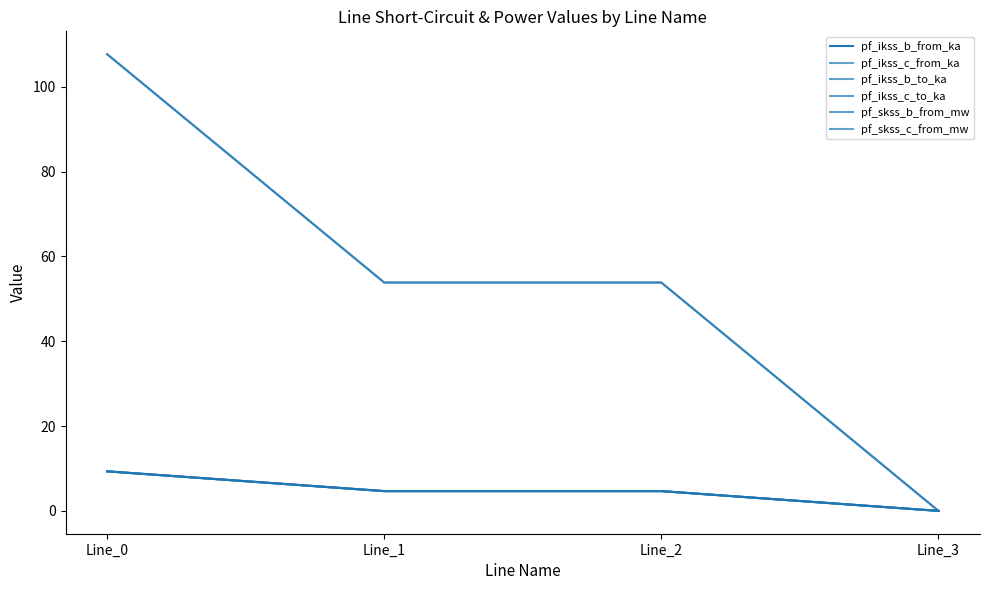

What is the difference between the maximum and minimum values in the pf_ikss_b_from_ka series?

9.3